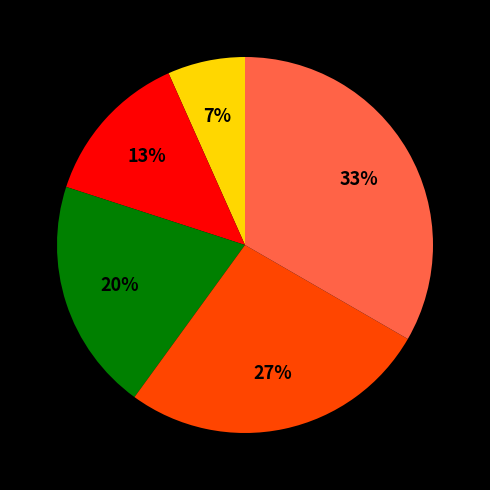

Does any single category account for the majority?

No